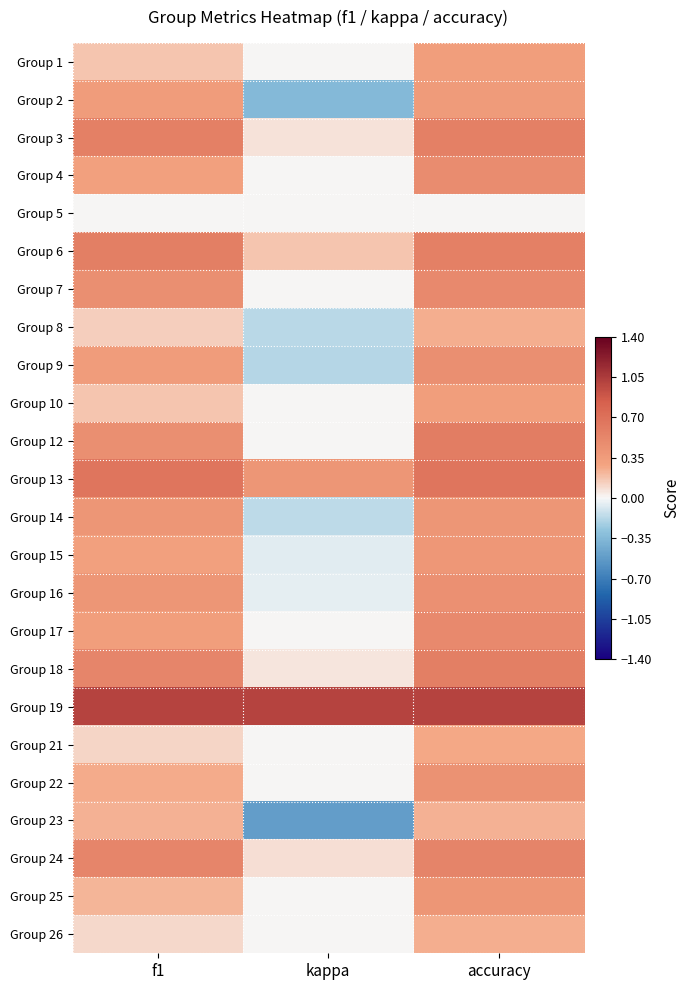

What is the difference between the highest and lowest values at f1?

1.0